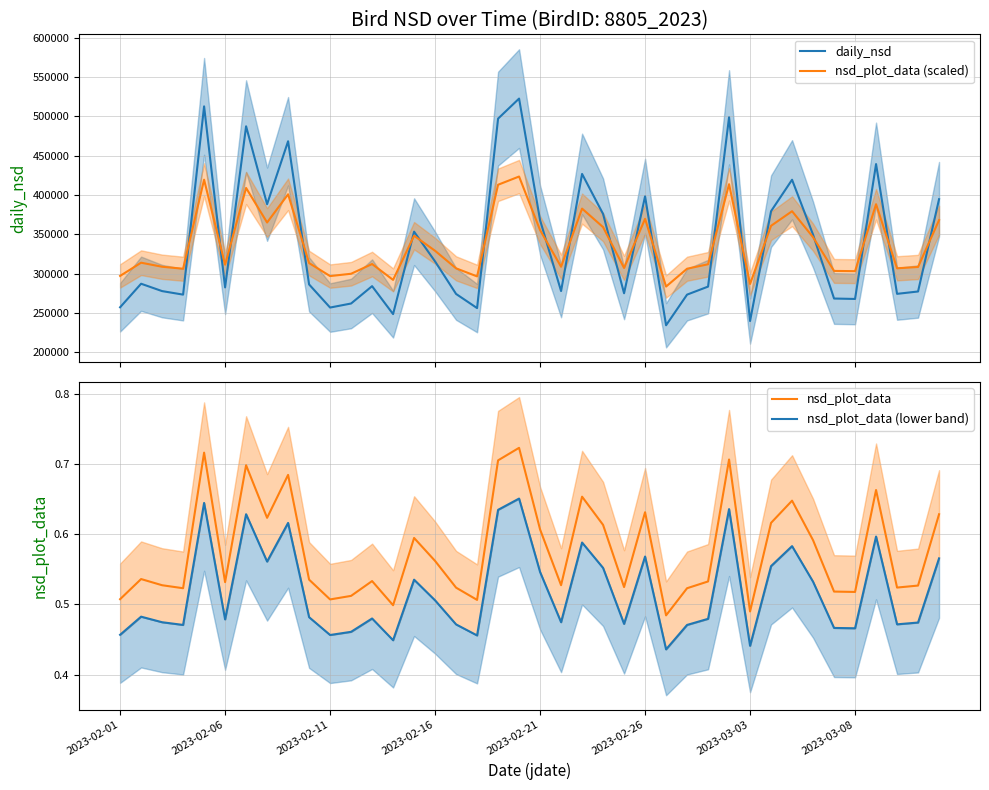

What is the lowest value of the nsd_plot_data (scaled) series?

283764.1